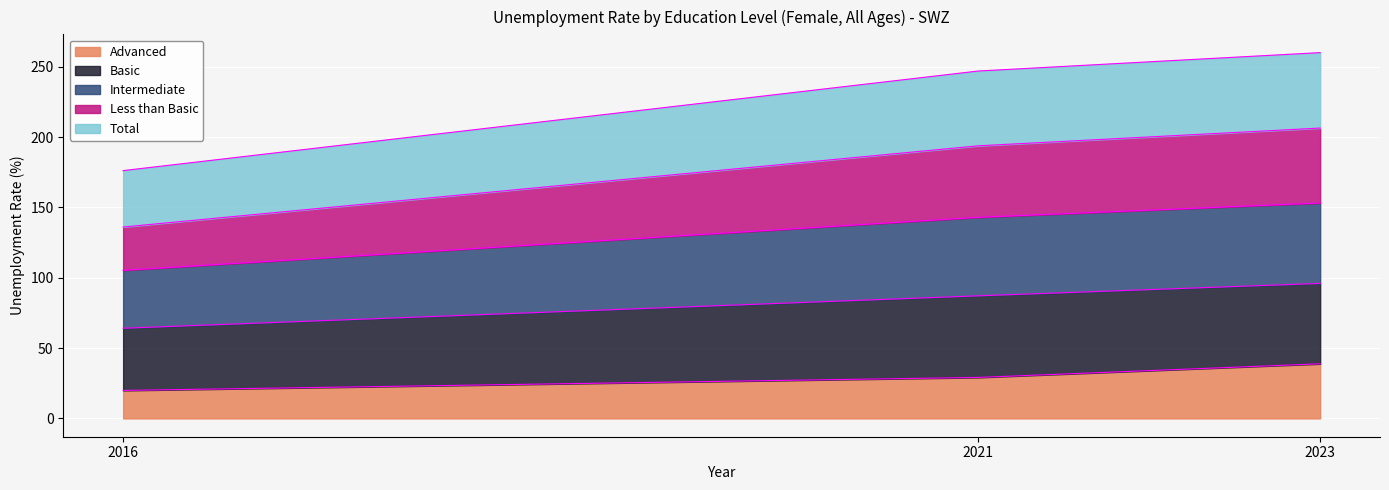

The value of Less than Basic at 2016 is 75.9. True or false?

False